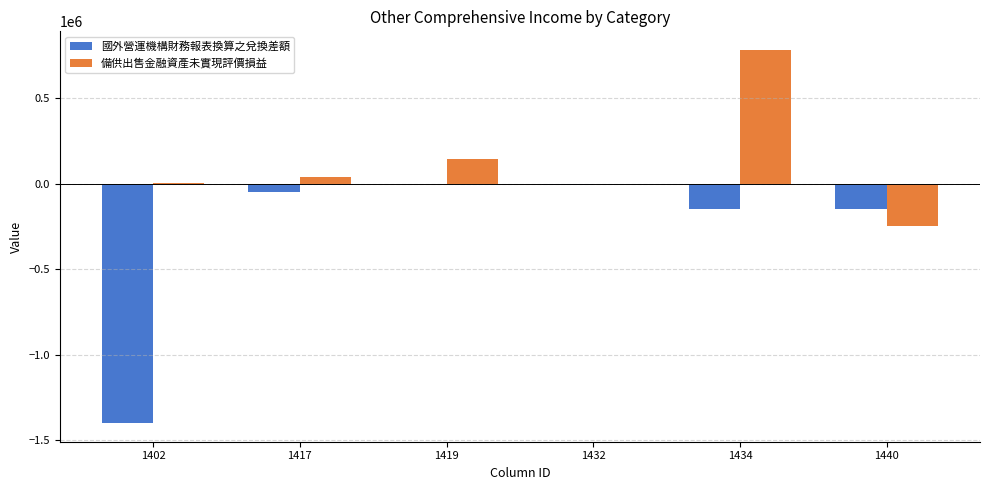

The value of 備供出售金融資產未實現評價損益 at 1434 is 381232. True or false?

False